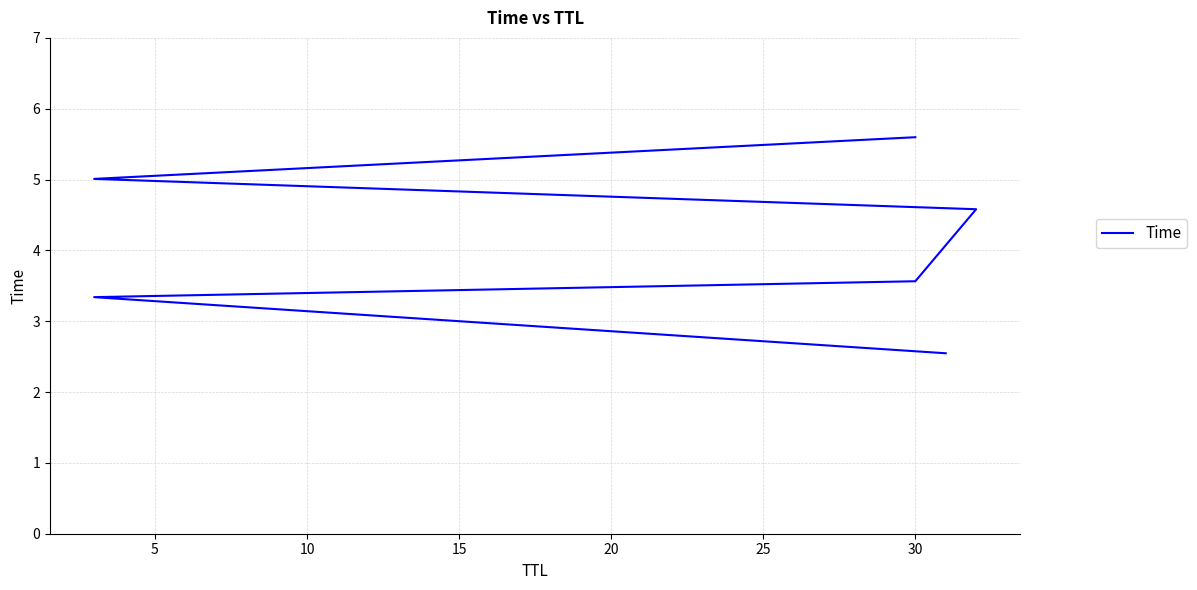

True or false: the data shows 2.5 at 0.

True